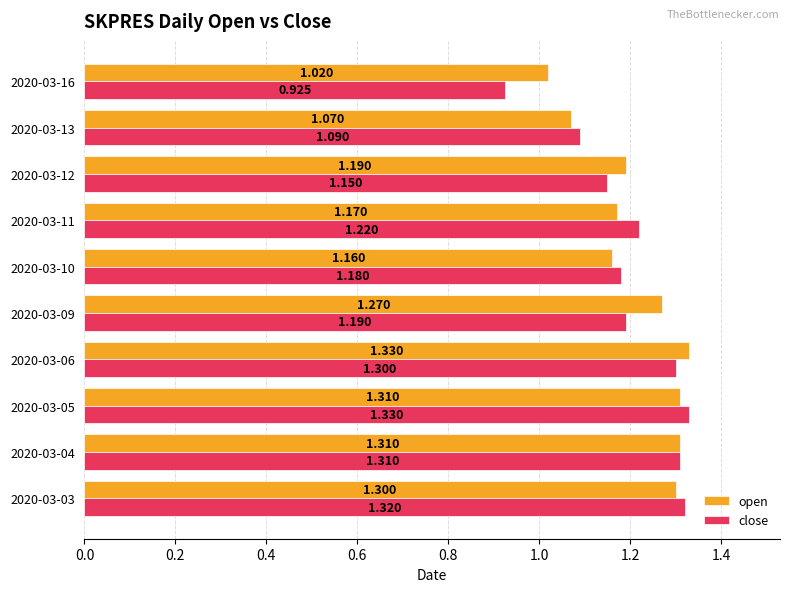

Count the number of categories in the chart.

10